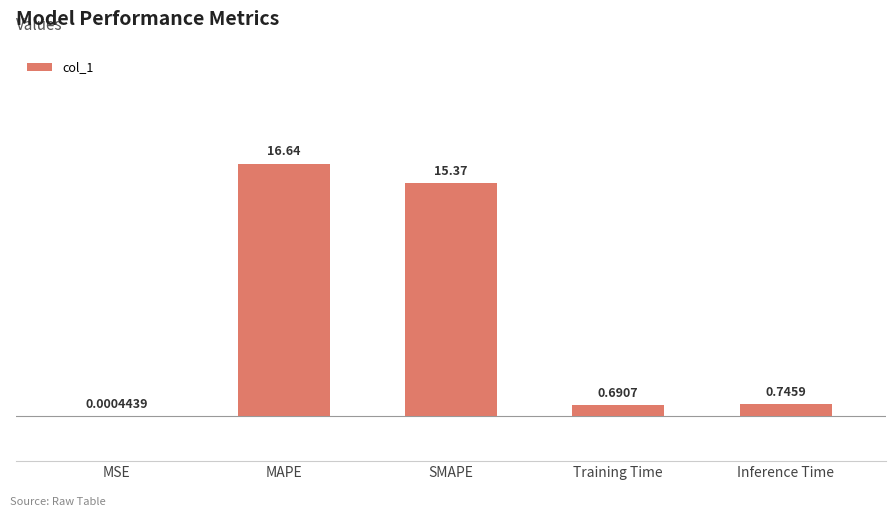

At which label is the value closest to 8?

Inference Time